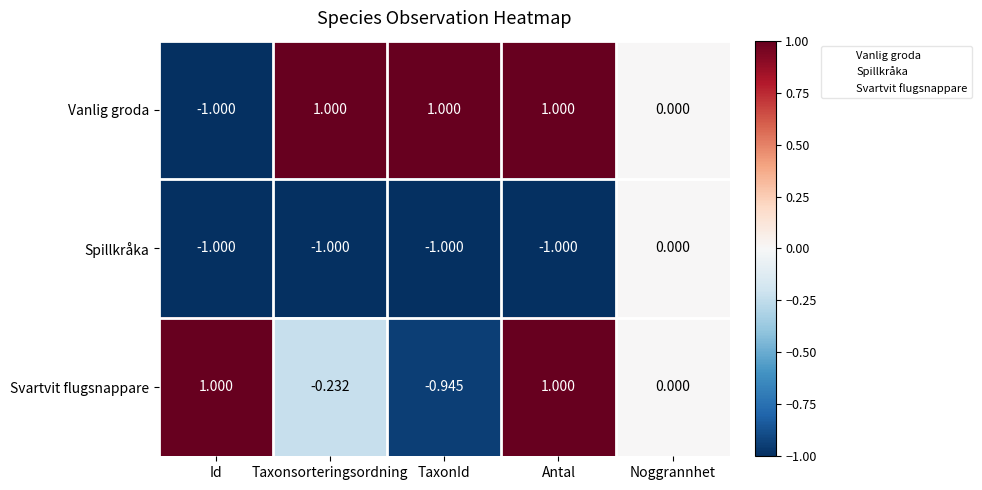

At which label does Spillkråka reach its peak?

Noggrannhet